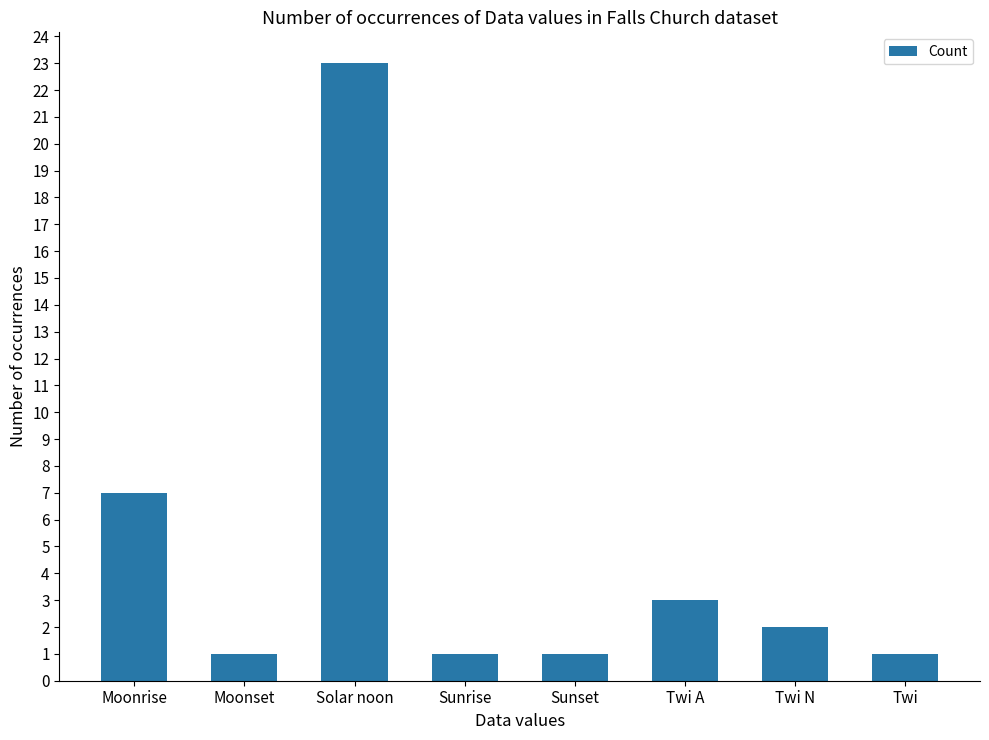

Where is the data nearest to the value 12?

Moonrise